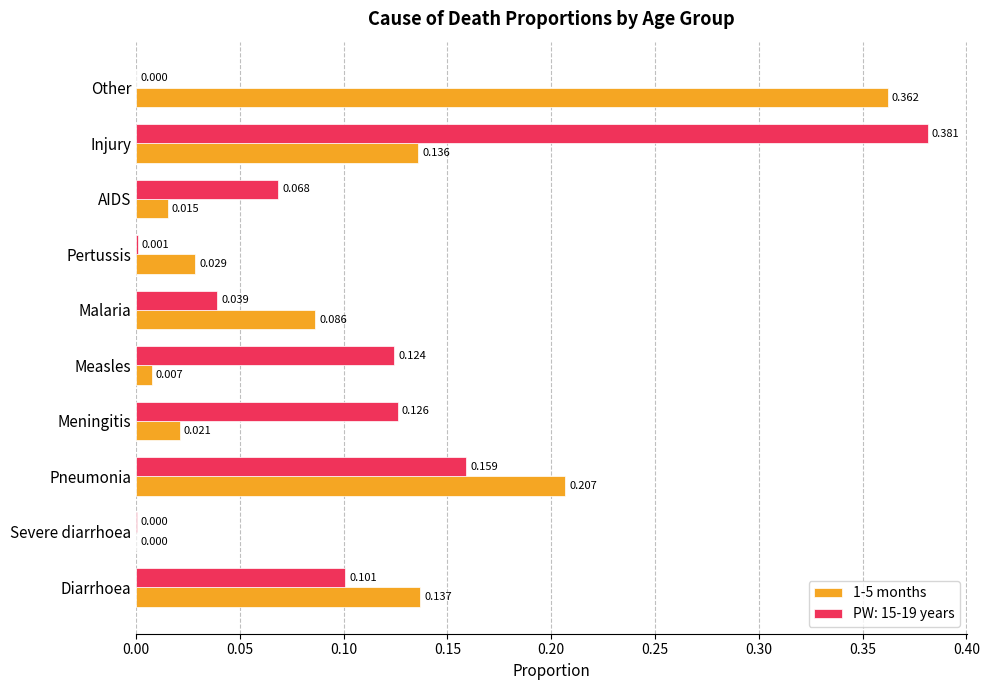

At which label does 1-5 months reach its peak?

Other